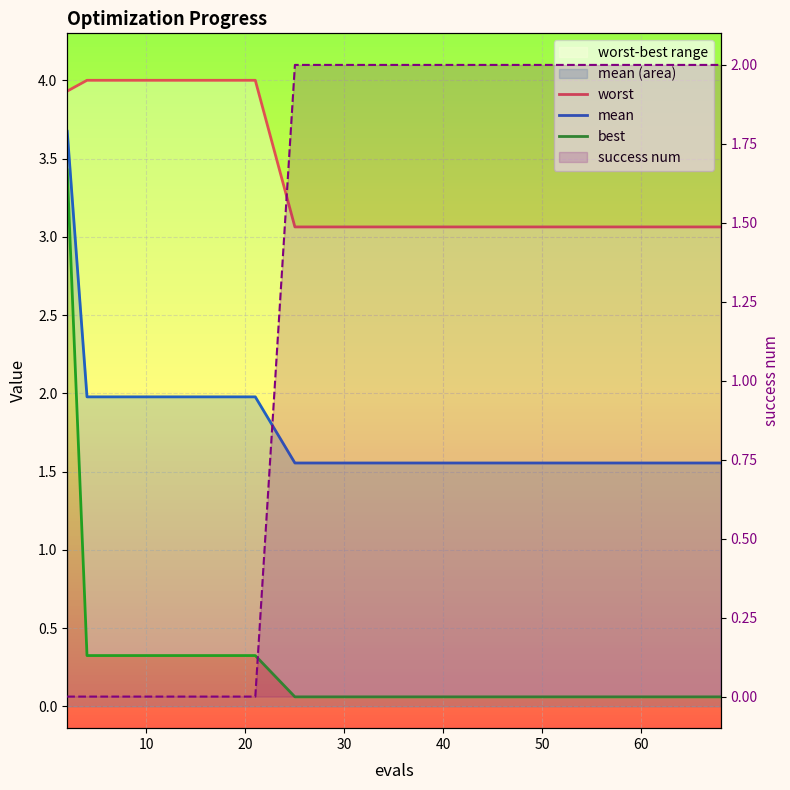

True or false: mean and best intersect in this chart.

False